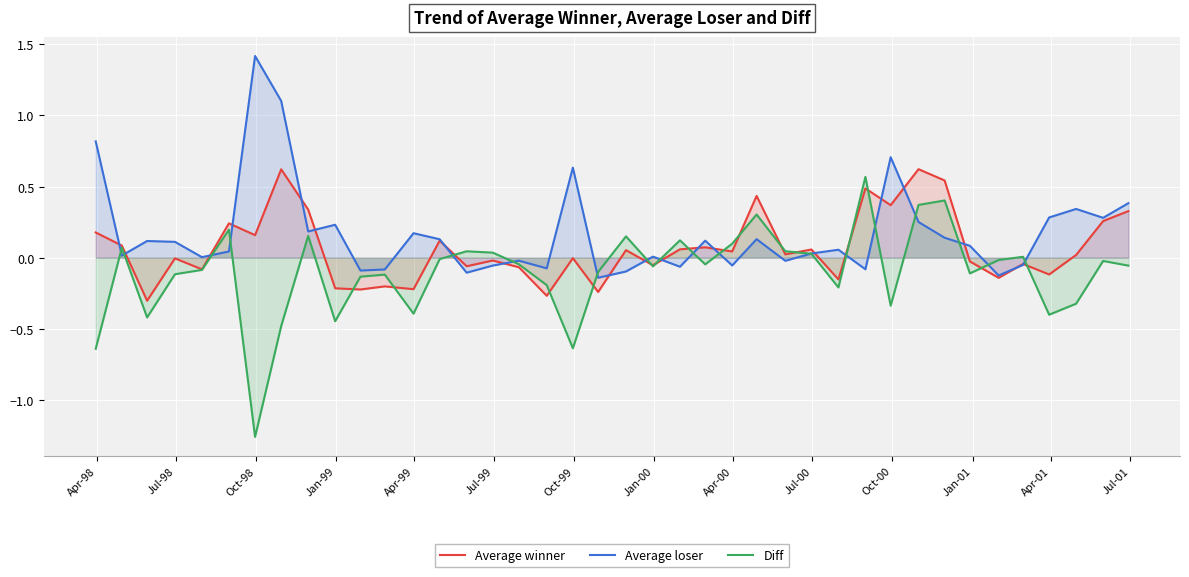

Which series ends up on top after the final intersection of Average loser and Average winner?

Average loser